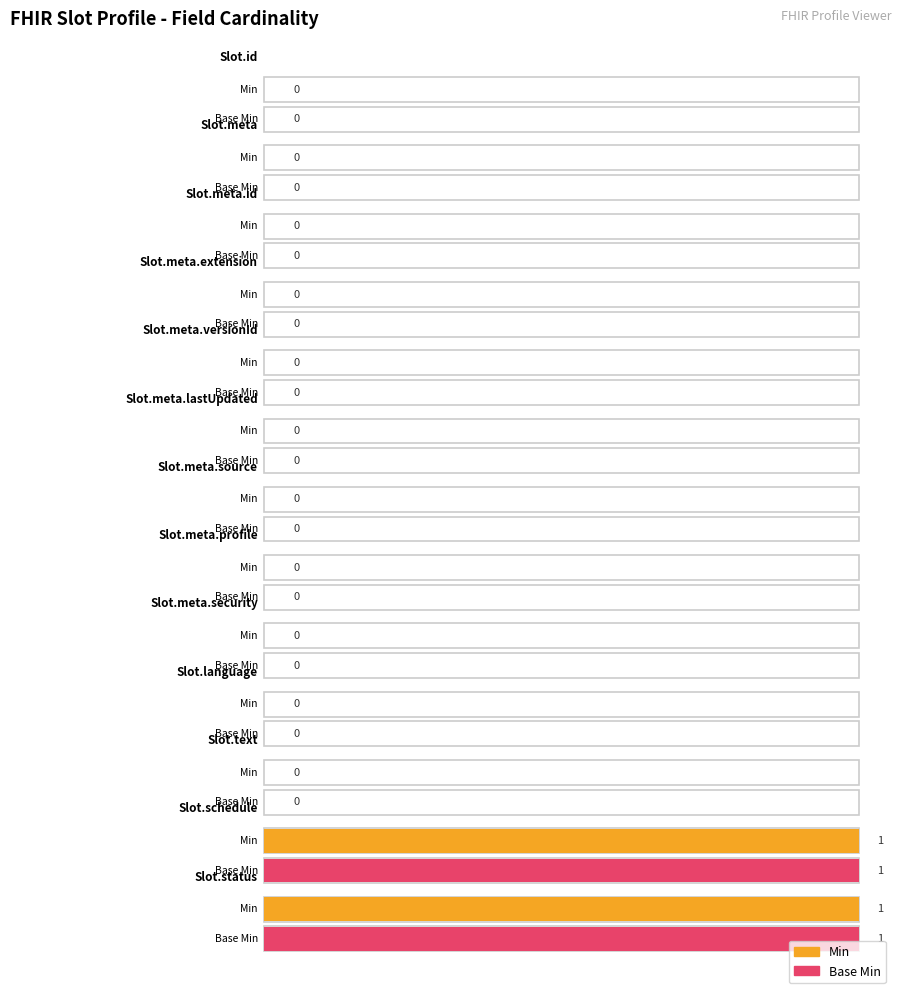

How many bars are there in total?

26